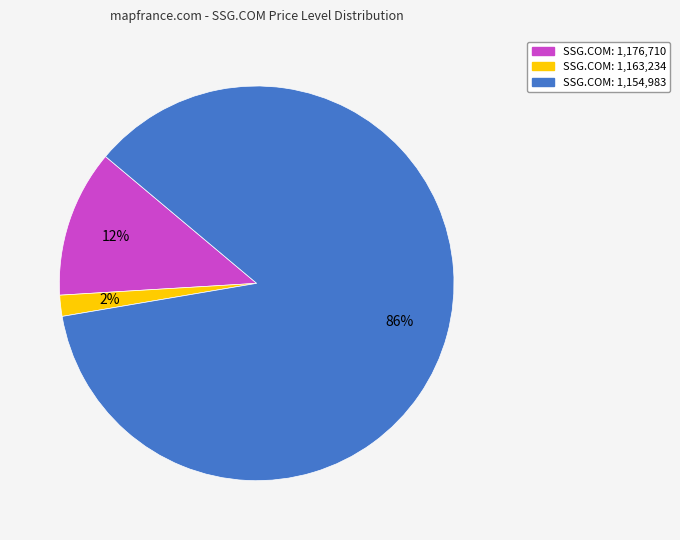

Does any single category account for the majority?

Yes